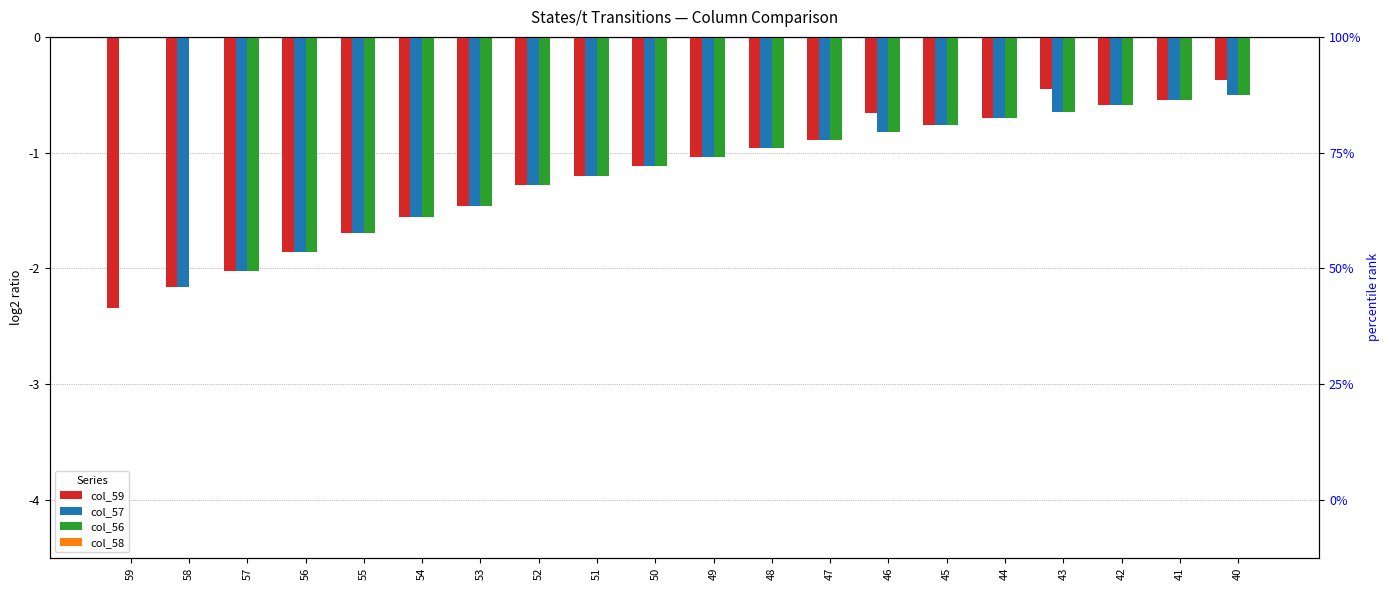

Which label corresponds to the smallest value in the chart?

59